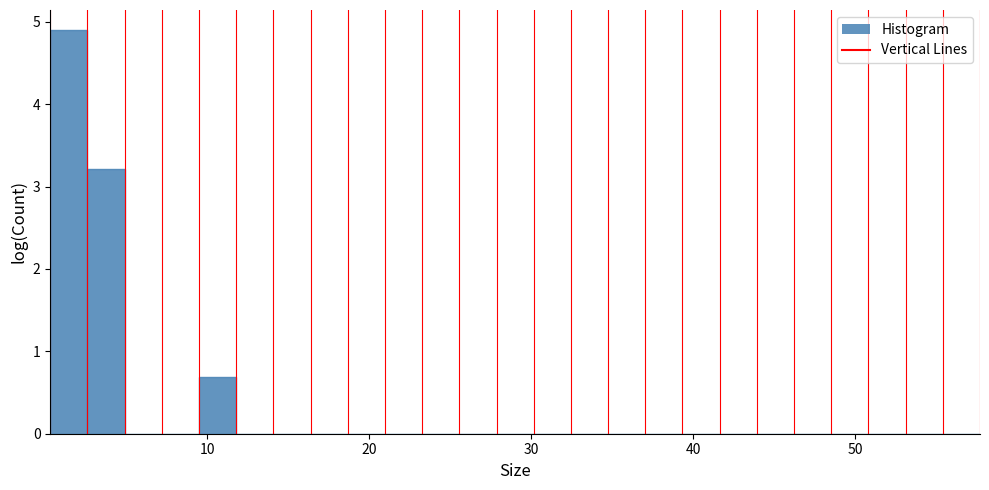

Around what value on the x-axis is the tallest bar? Give the approximate position of its centre, as read against the axis.

1